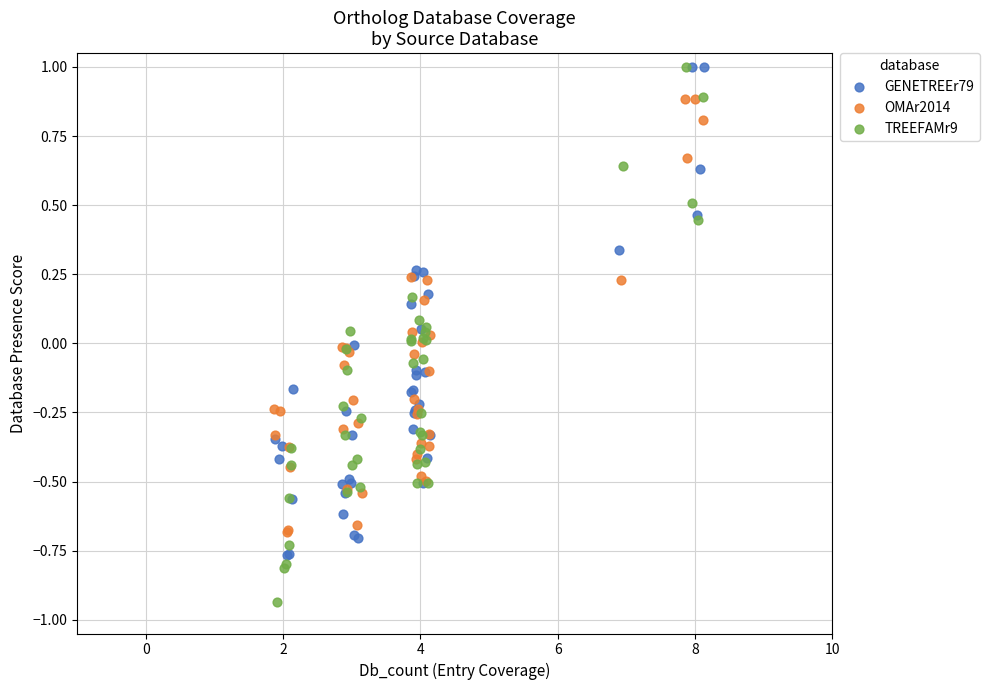

Which series contains the lowest Y value?

TREEFAMr9